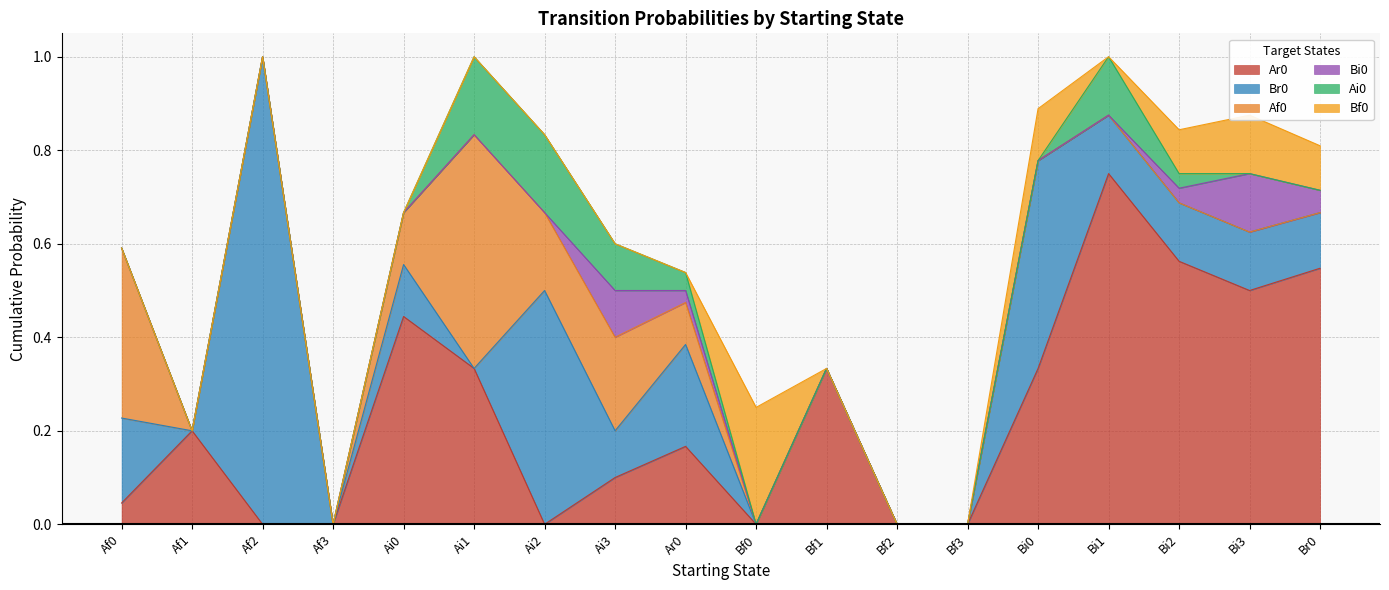

Where is Bi0 nearest to the value 0?

Af0